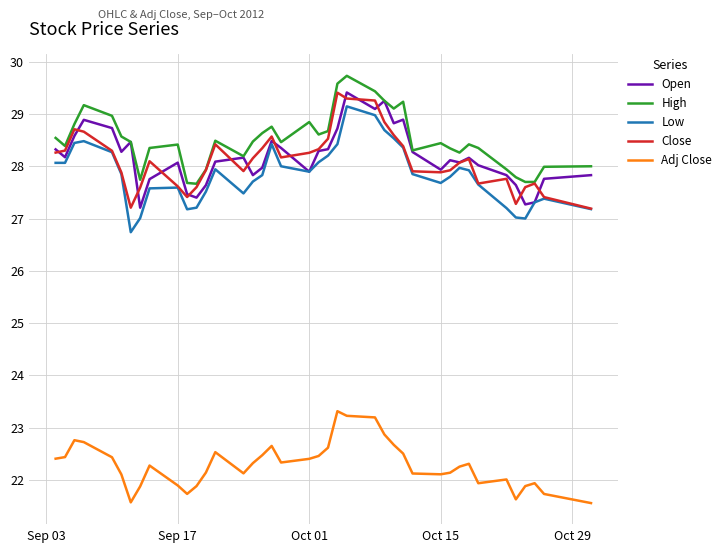

True or false: High and Low cross at least once.

False